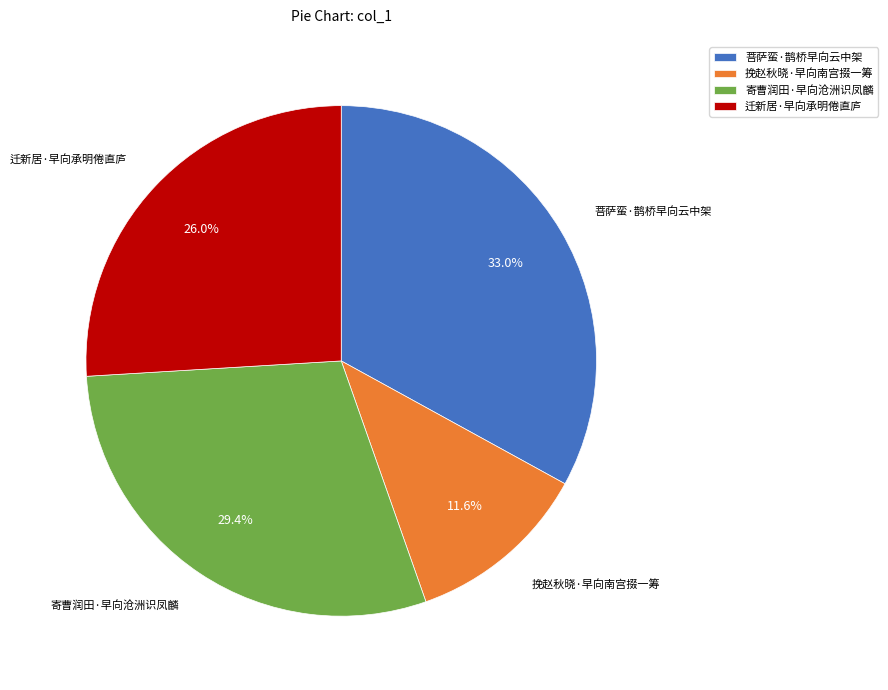

Is there any slice that represents more than half of the pie?

No